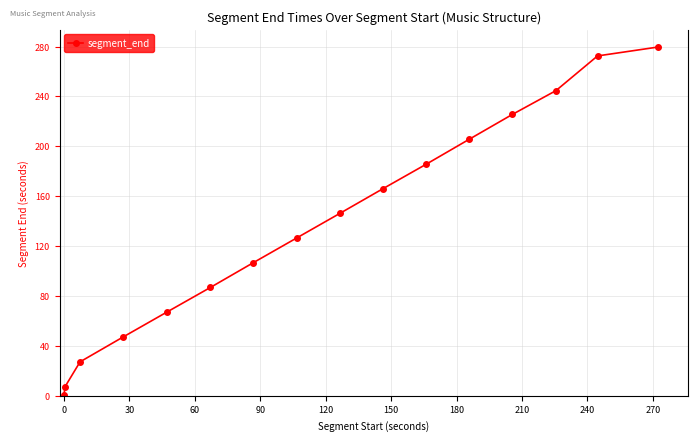

What is the sum of all values?

2195.7